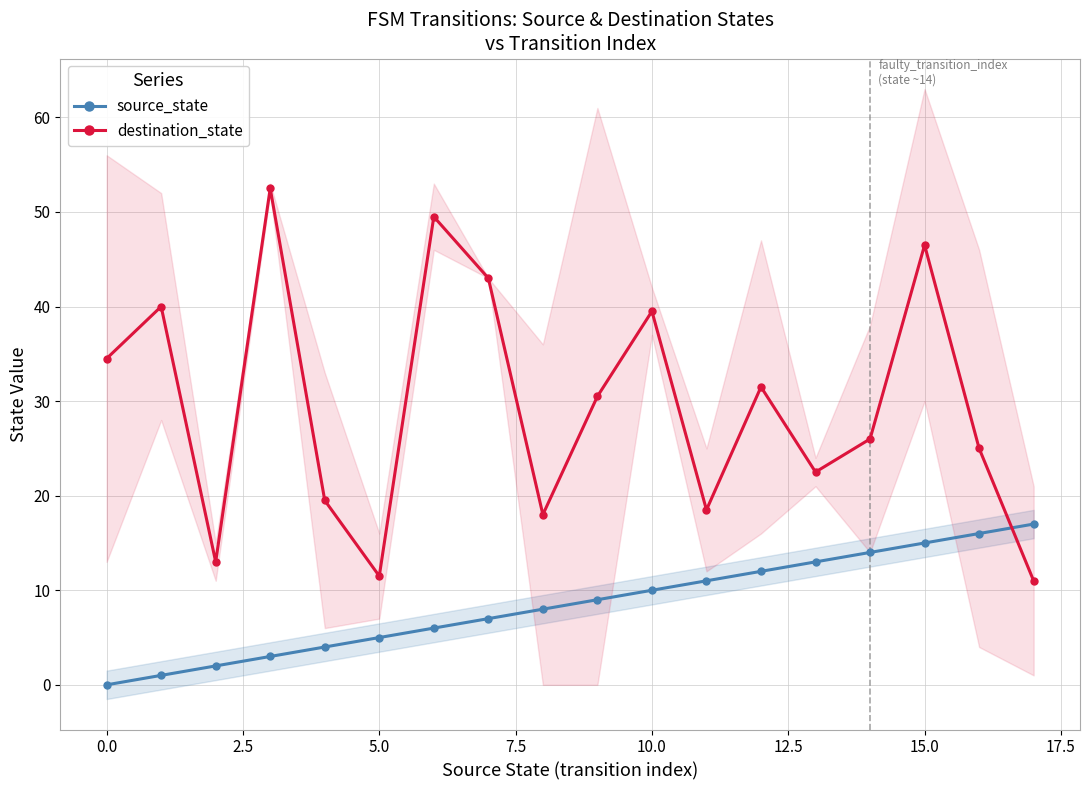

How many intersections are there between destination_state and source_state?

1